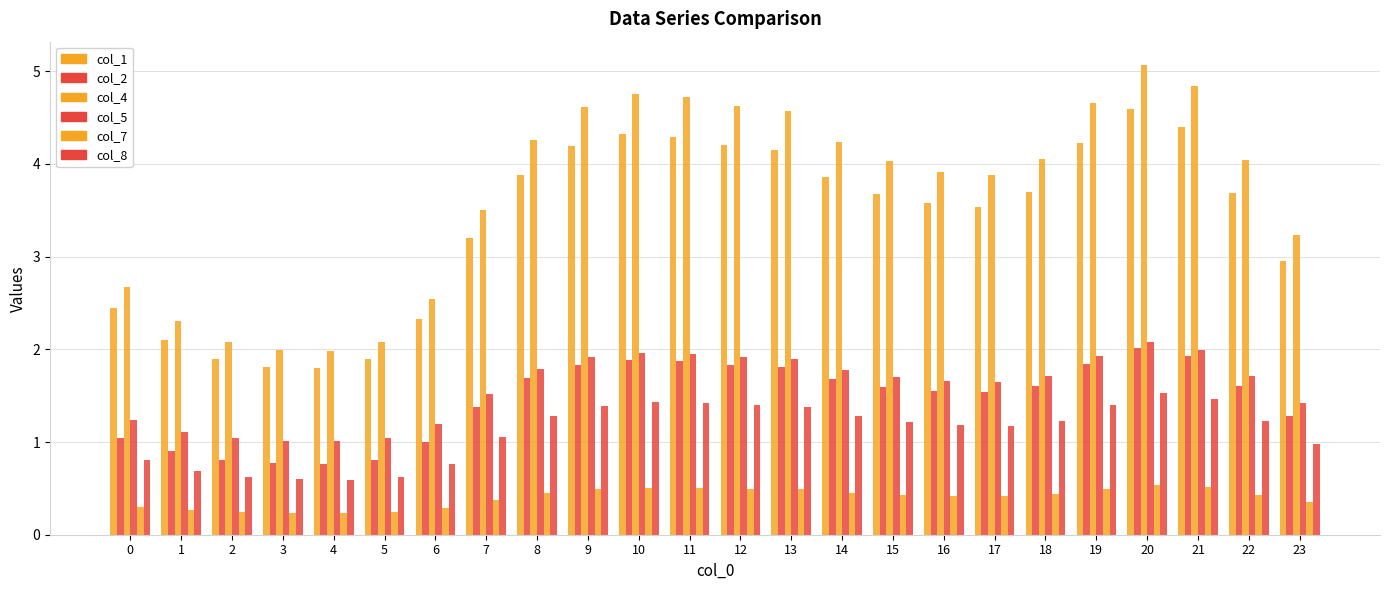

What is the difference between the maximum and minimum values in the col_8 series?

0.9